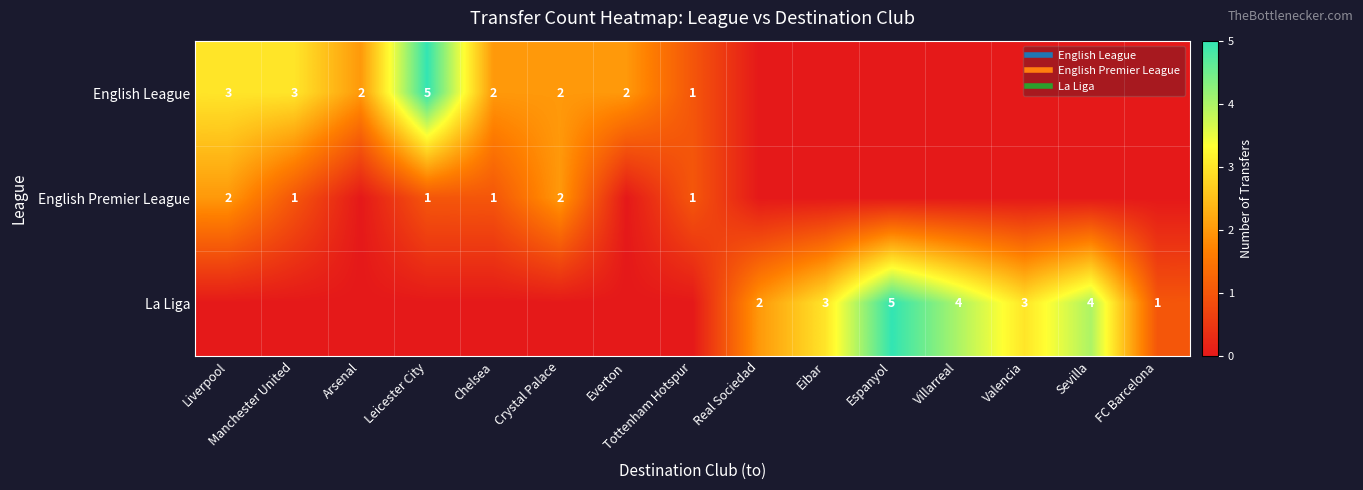

How many positive values does the English Premier League series have?

6